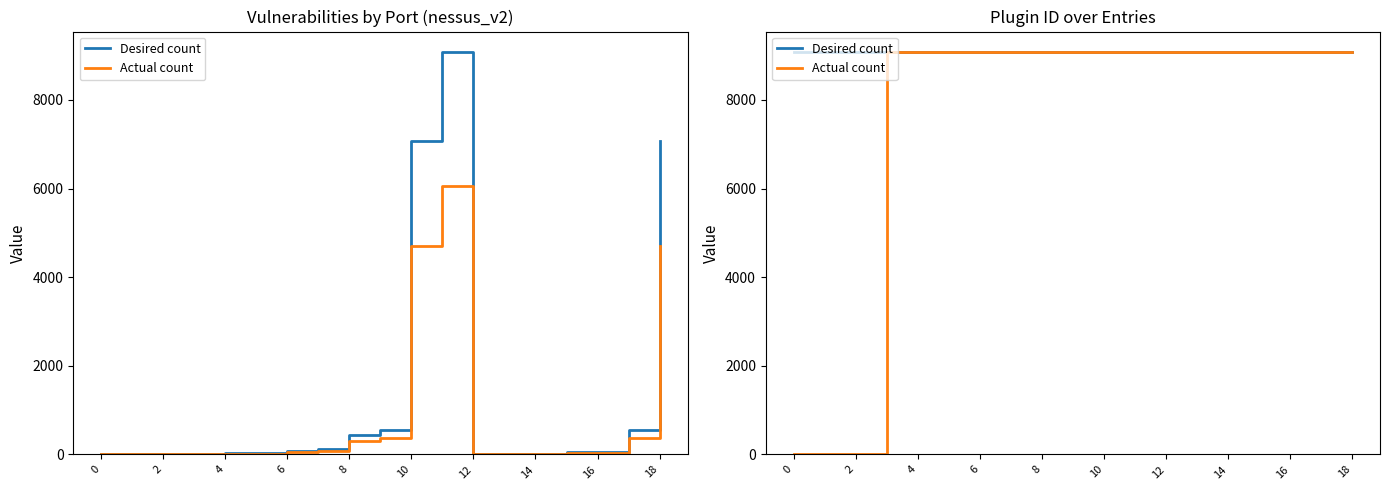

Is it true that Actual count equals 13701 at 14?

False